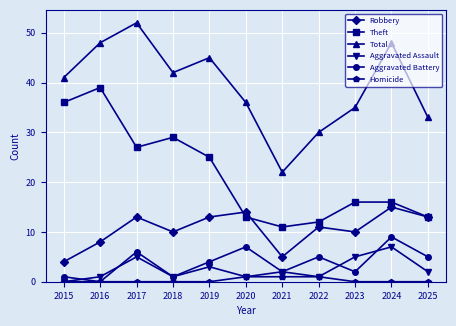

What is the difference between the highest and lowest values at 2018?

42